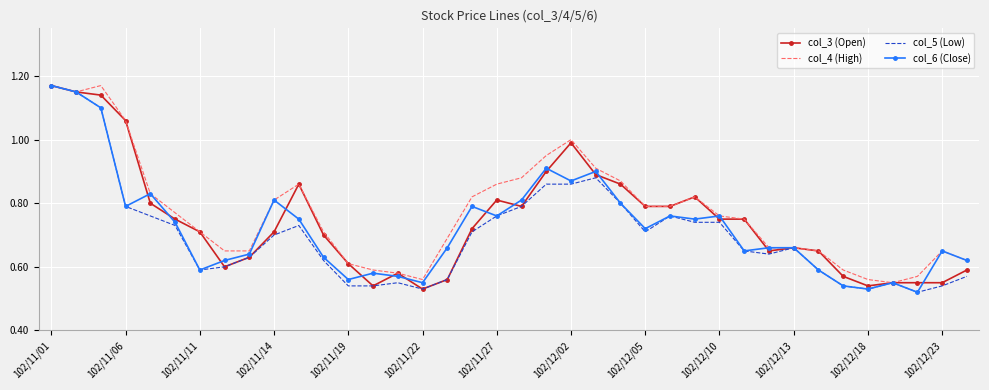

At which category is the sum across all series the highest?

102/11/01